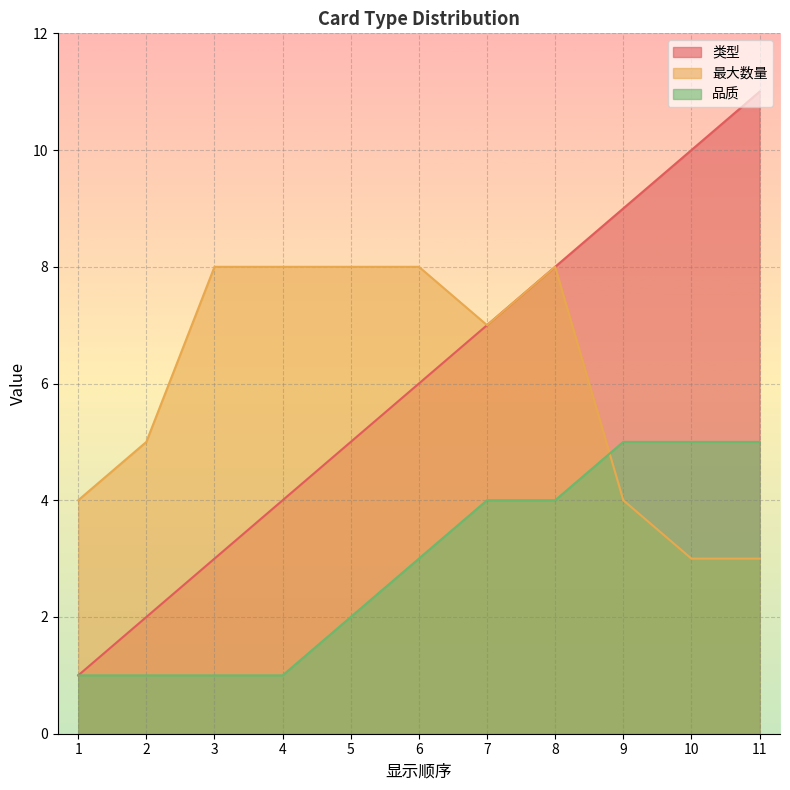

The 类型 series shows 11 at 11. True or false?

True